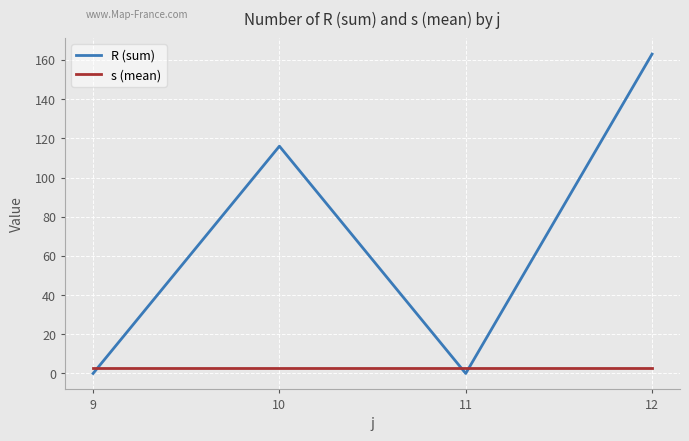

Which series has the largest total across all categories?

R (sum)